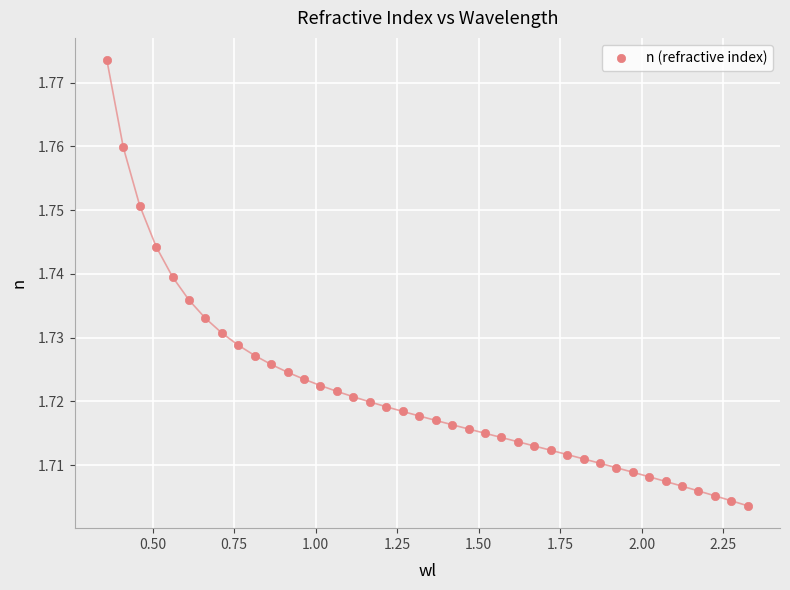

What is the range of X values (max minus min)?

2.0